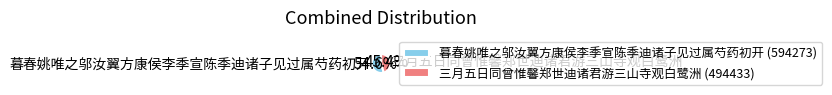

How much of the chart is everything except 三月五日同曾惟馨郑世迪诸君游三山寺观白鹭洲?

54.6%